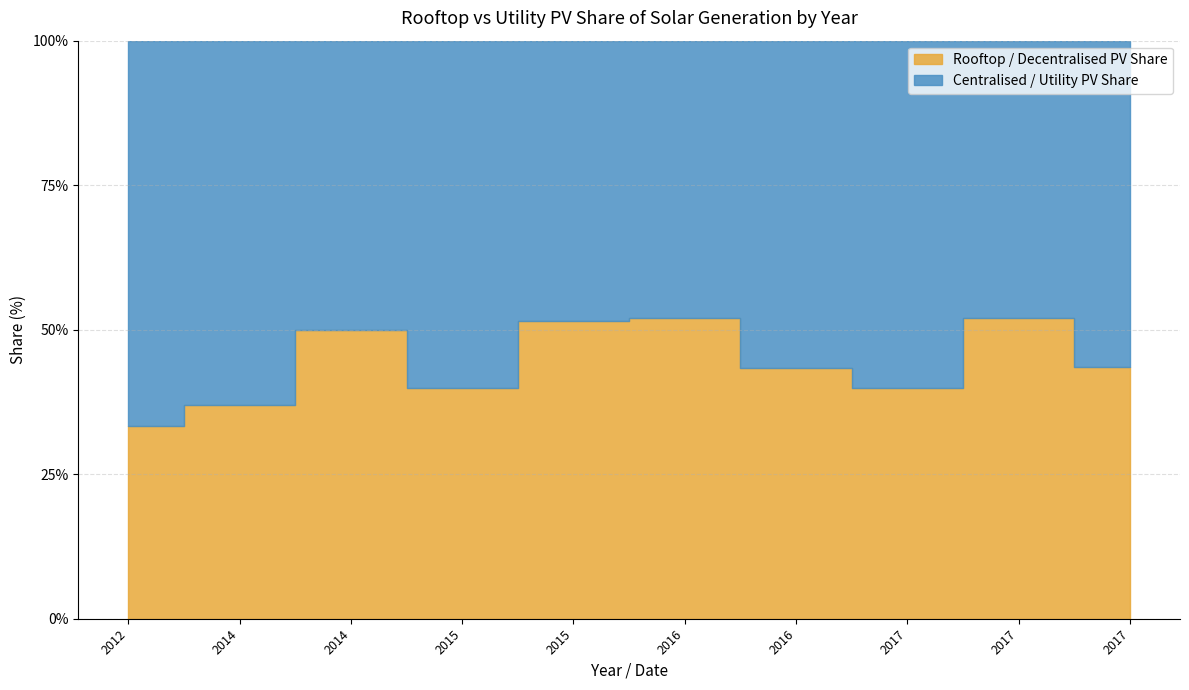

What is the minimum value for Rooftop / Decentralised PV Share?

0.3